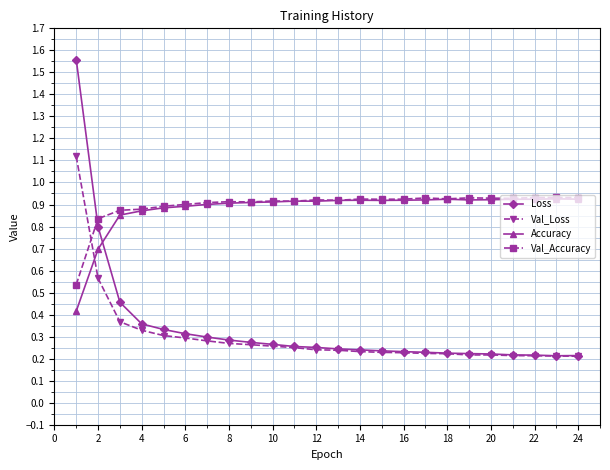

In Accuracy, how many points are lower than both neighbors (excluding endpoints)?

3